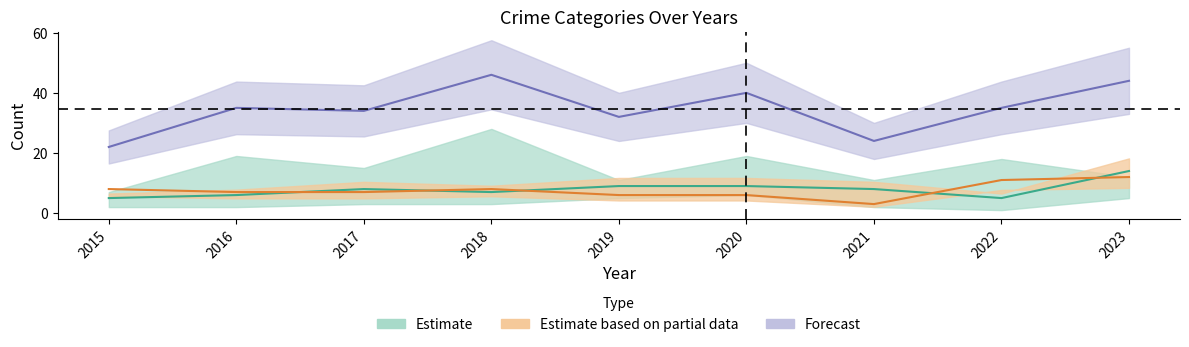

At which label does Aggravated Assault first exceed 8?

2019